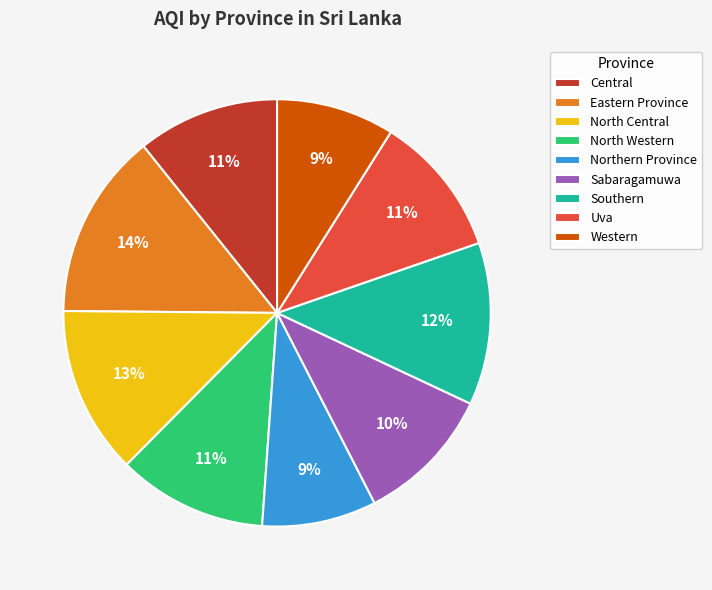

The Western slice represents 21% of the pie. True or false?

False